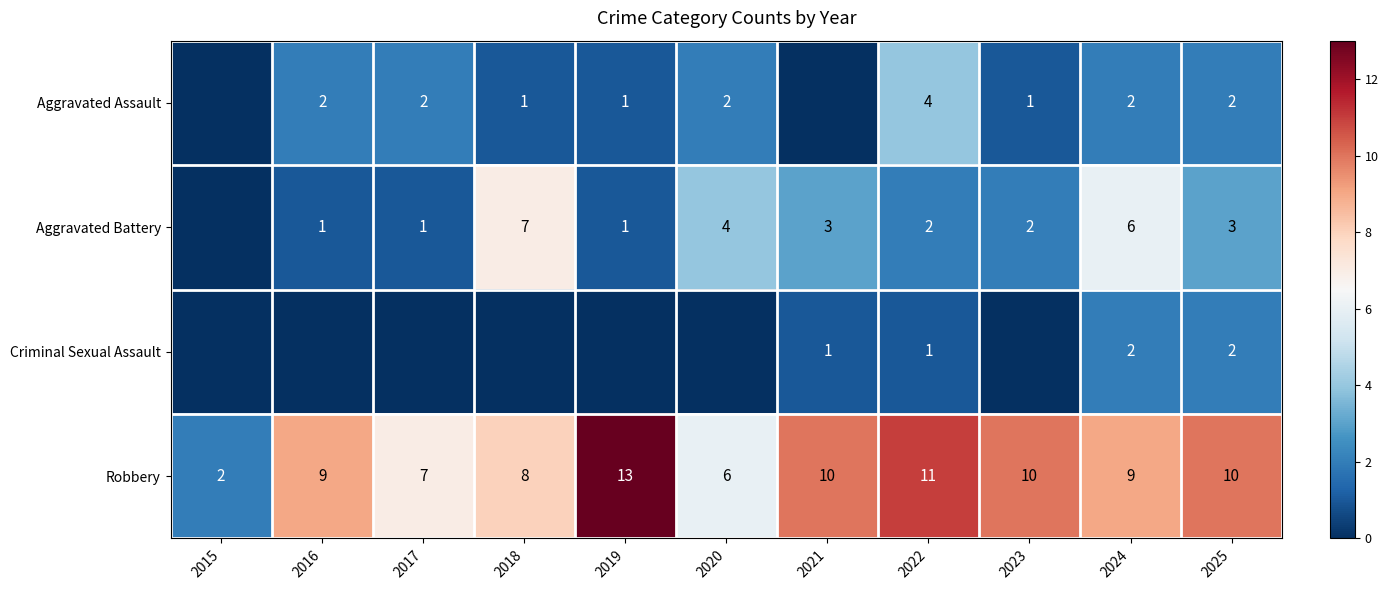

What is the total value across all series at 2018?

16